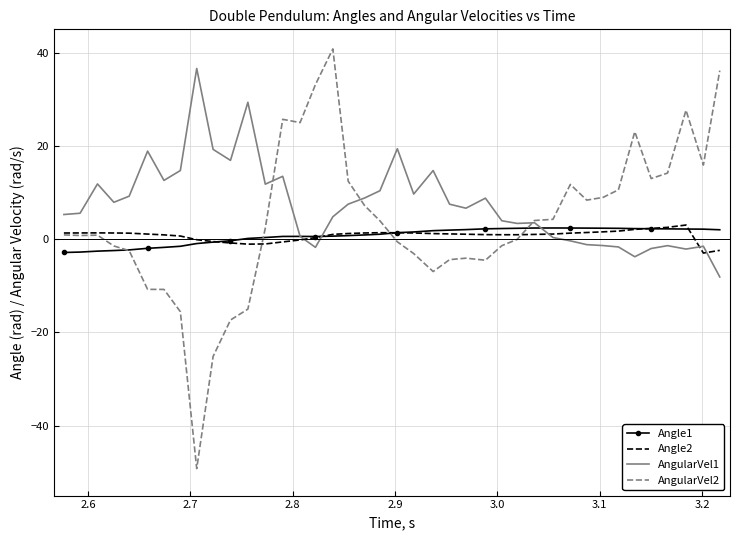

What is the minimum value shown in the chart?

-49.2